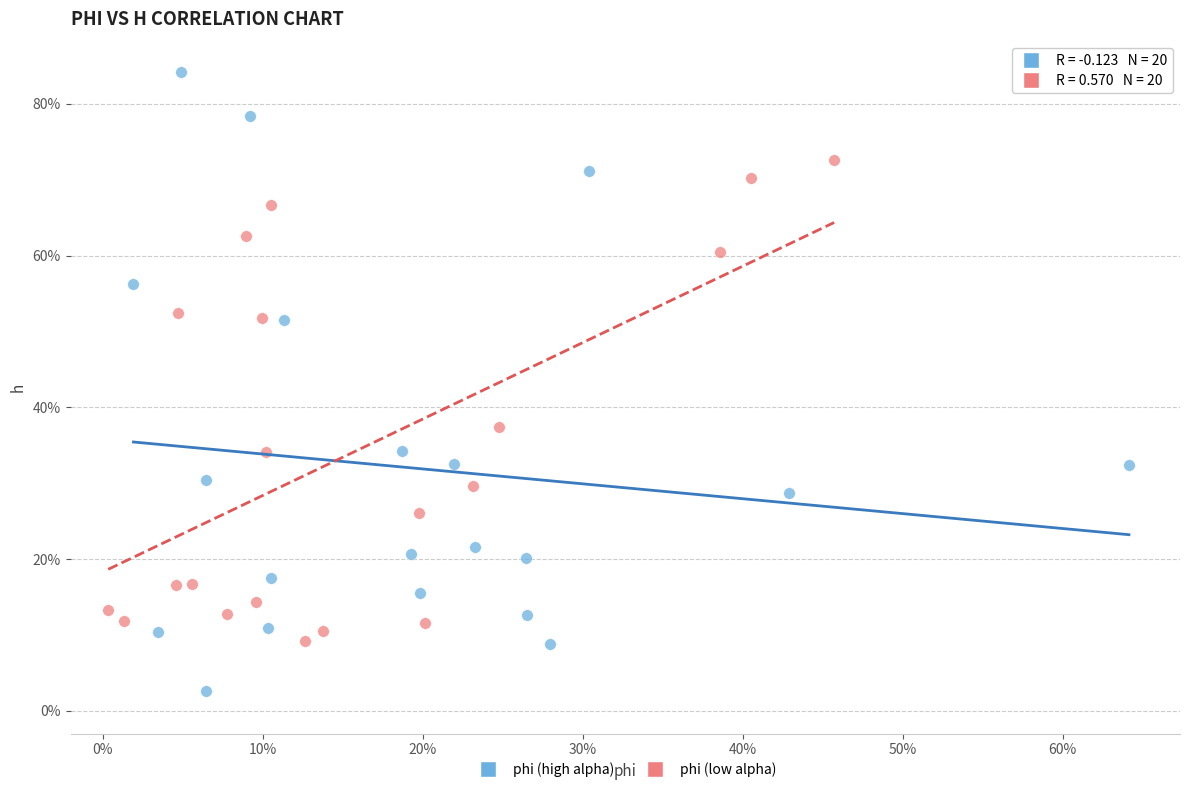

What are all the series names shown in the legend?

phi (high alpha), phi (low alpha)